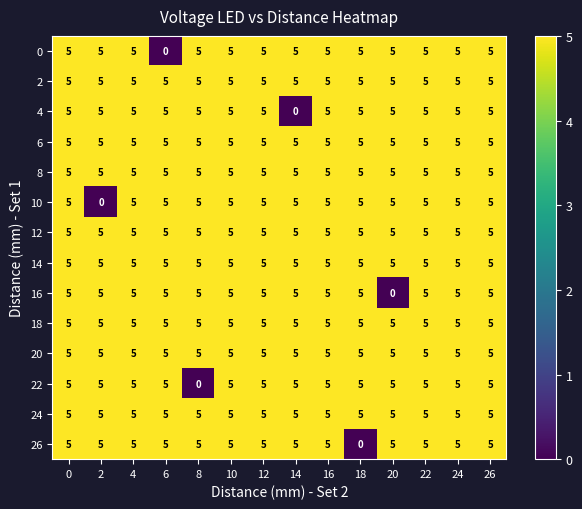

What value does the 16 series have at 22?

5